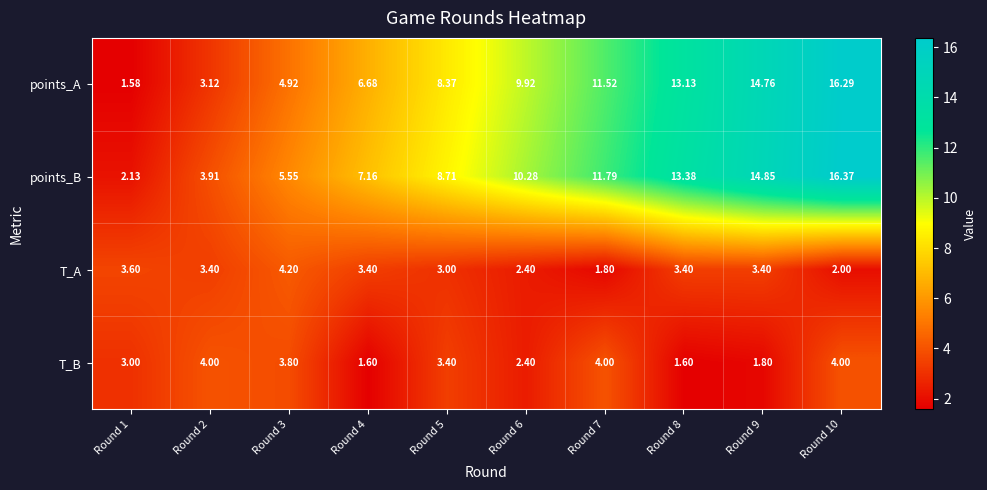

What is the spread (max minus min) of values at Round 8?

11.8